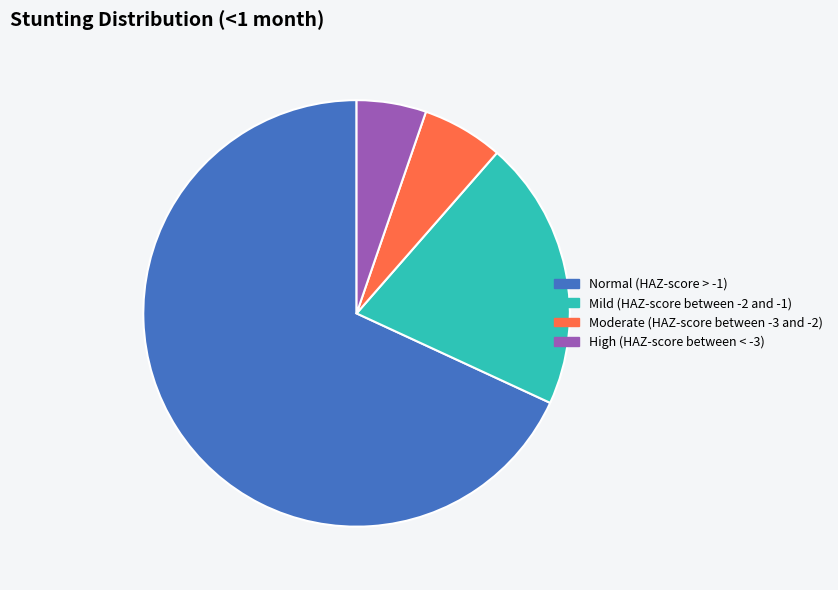

Is it true that Moderate (HAZ-score between -3 and -2) is 21% of the pie?

False